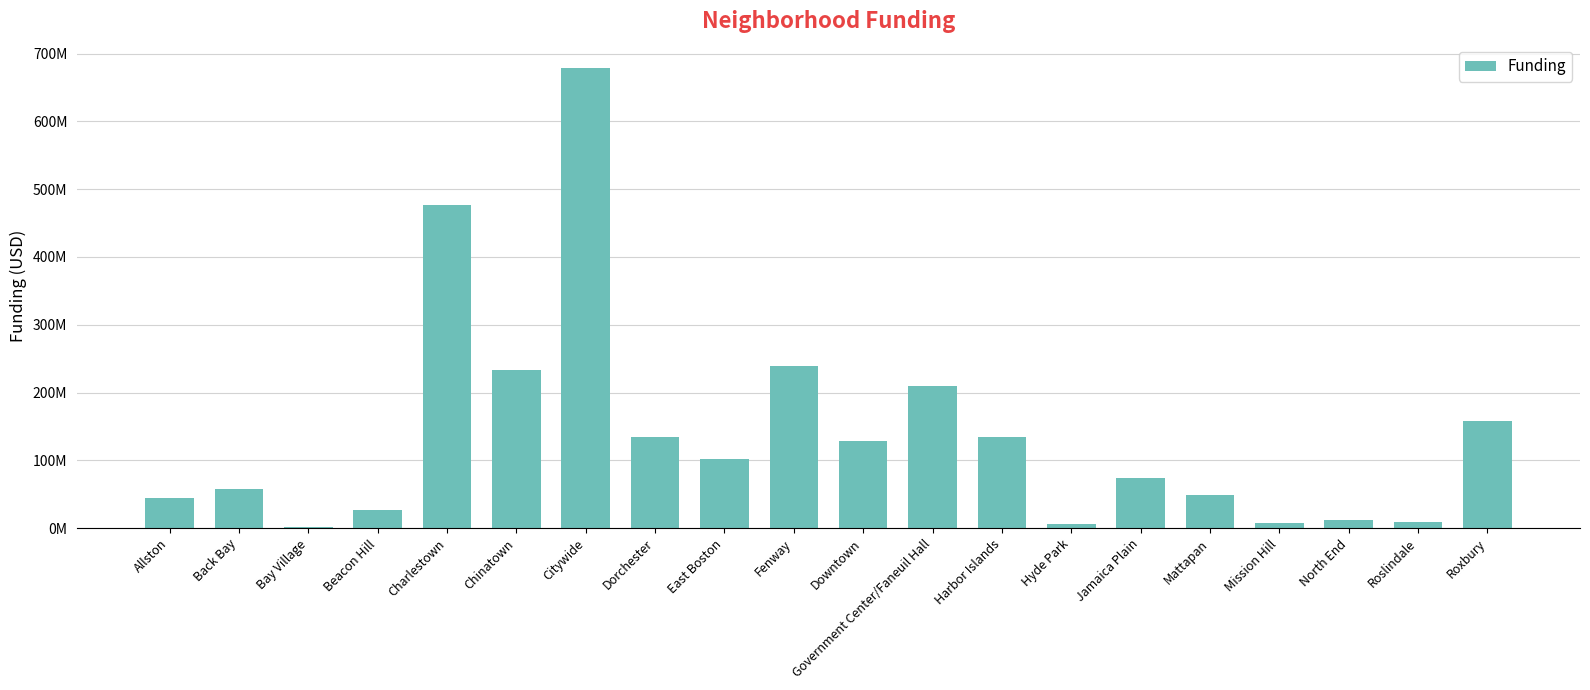

What is the greatest value displayed?

679277346